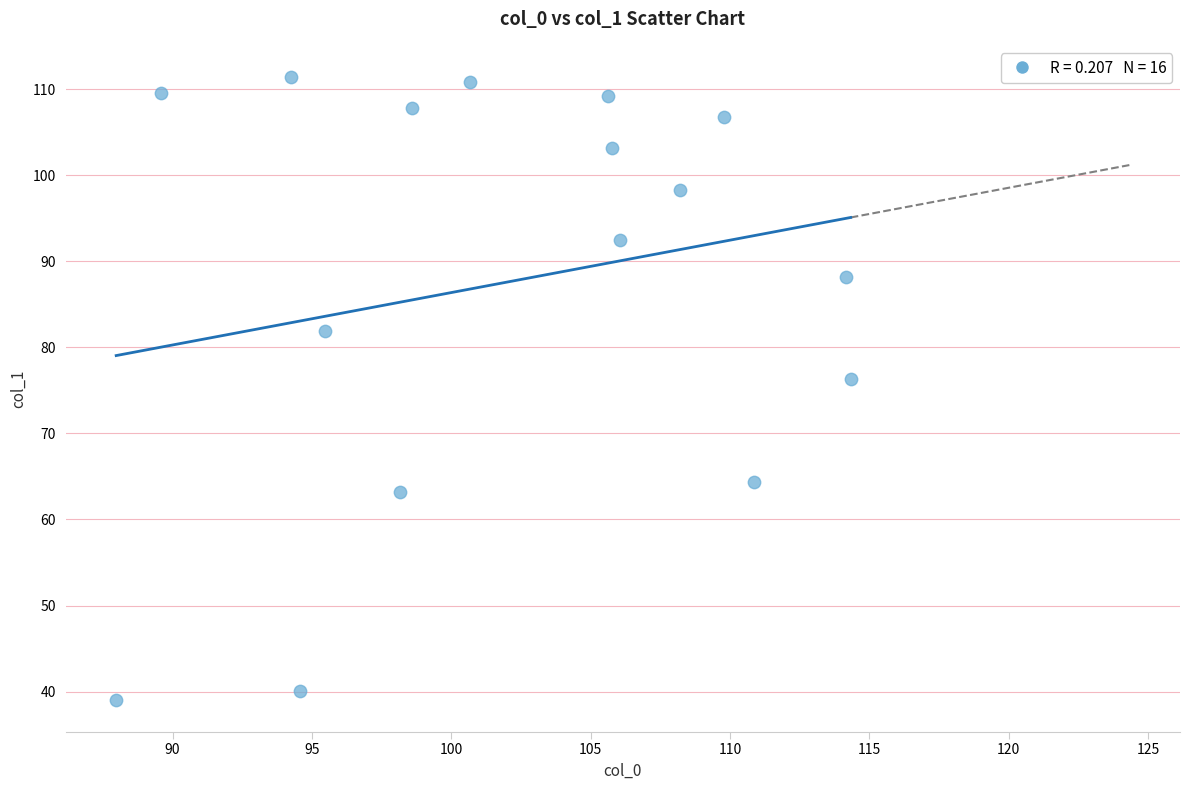

What is the range of Y values (max minus min)?

72.4